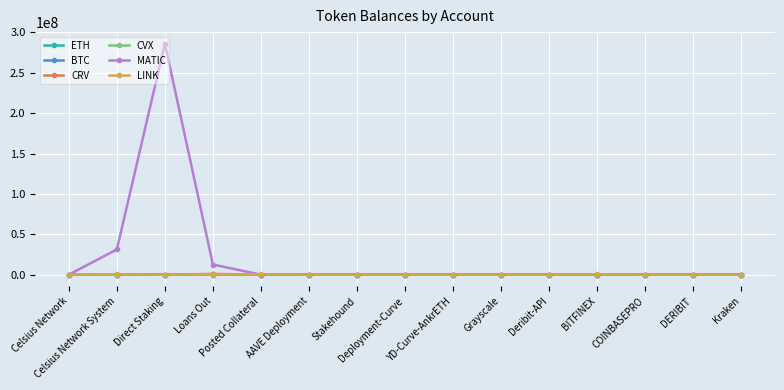

Which series has the widest spread of values?

MATIC